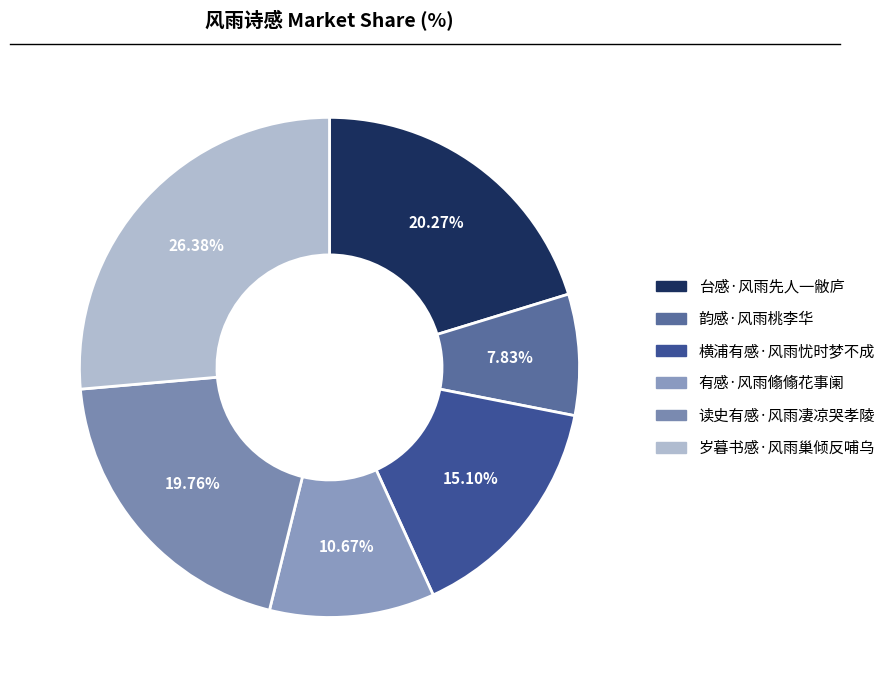

Count the number of slices in the pie.

6